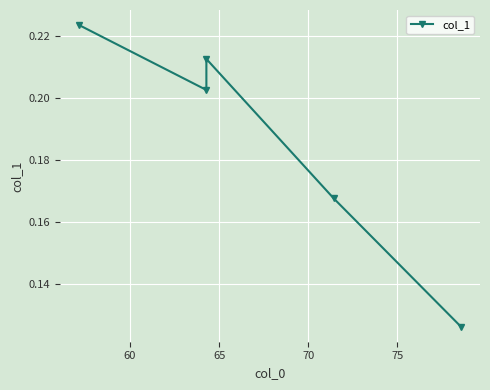

Is it true that the value at 55 is 0.3?

False